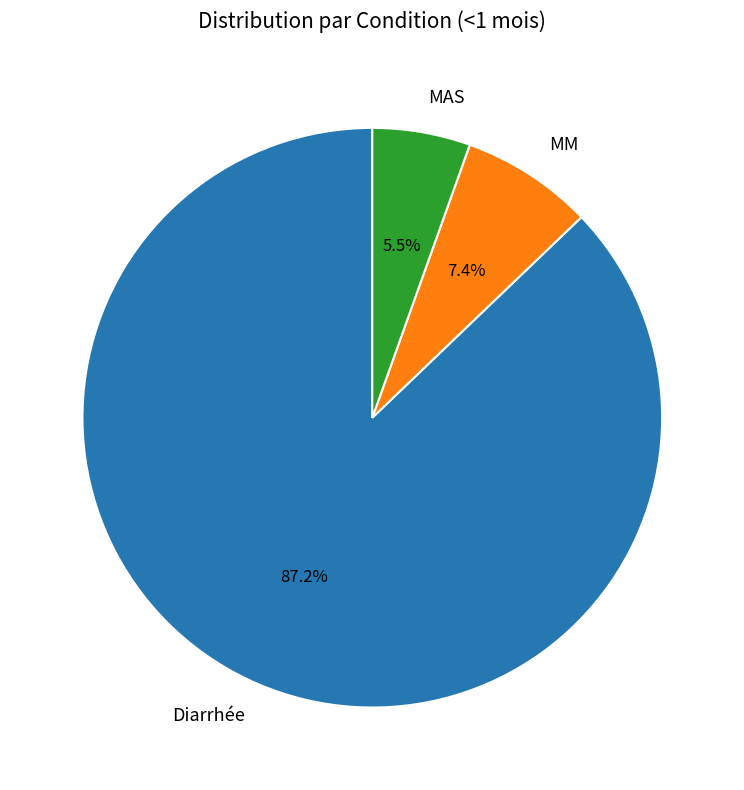

Is the sum of MAS and MM greater than half?

No